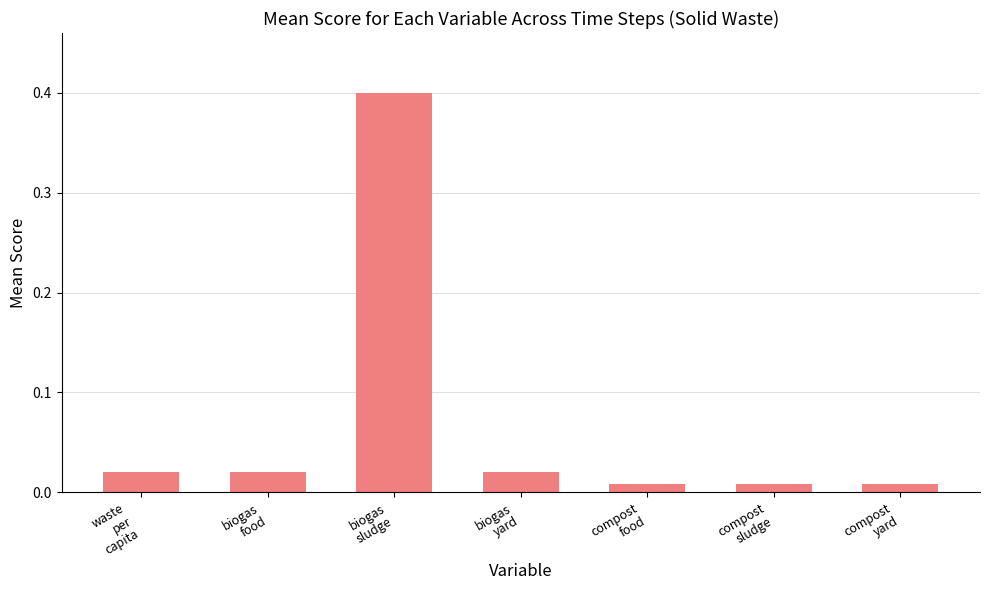

What is the greatest value displayed?

0.4